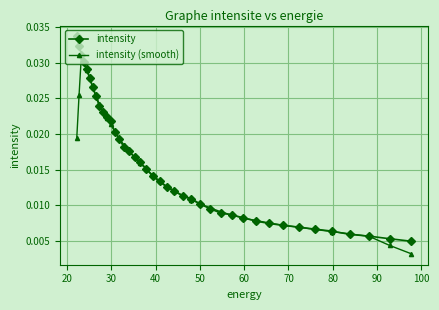

Which series has the largest total across all categories?

intensity